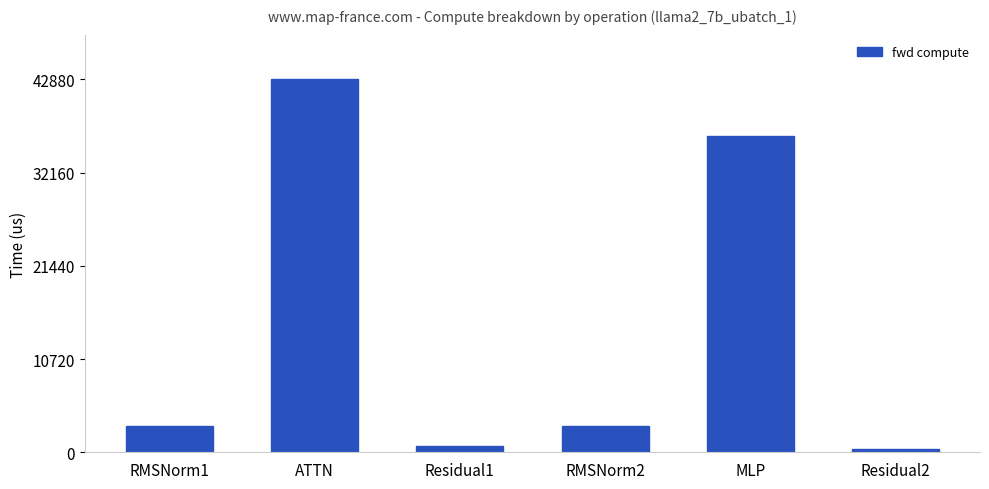

What is the change in value from ATTN to MLP?

-6547.1